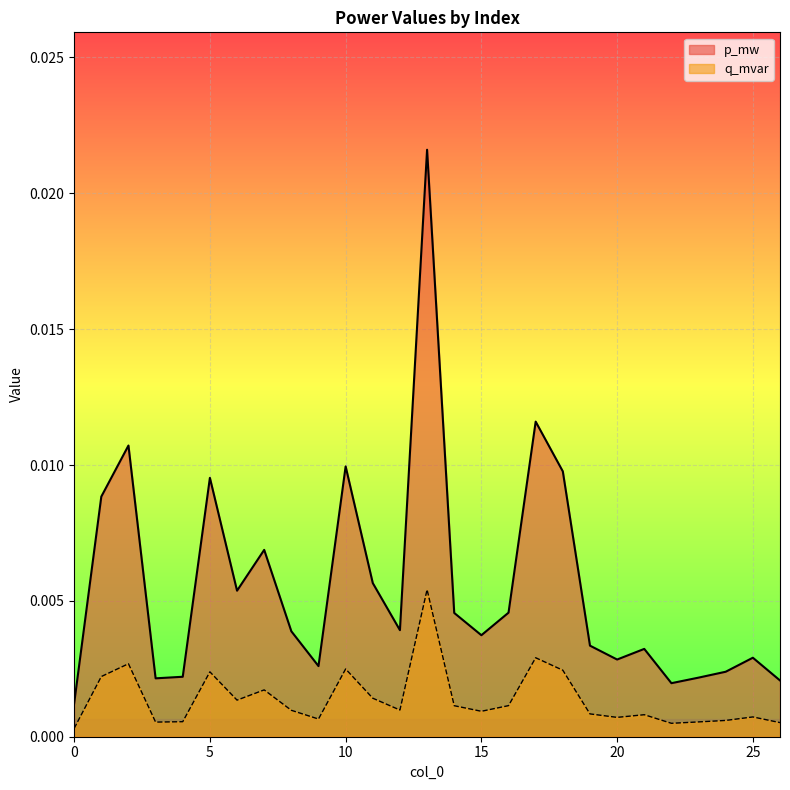

Which series has the largest total across all categories?

p_mw